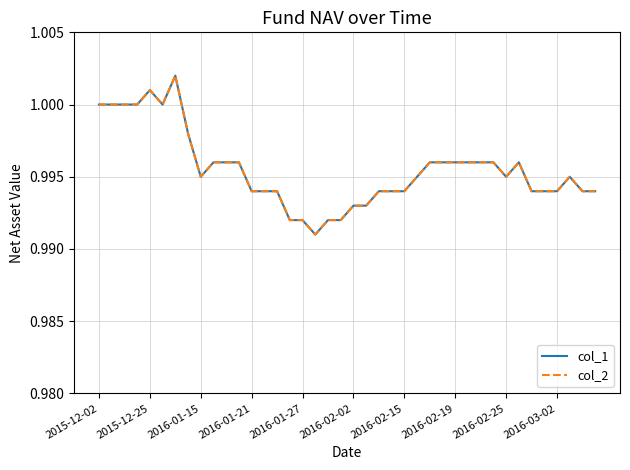

In col_1, how many points are higher than both neighbors (excluding endpoints)?

4